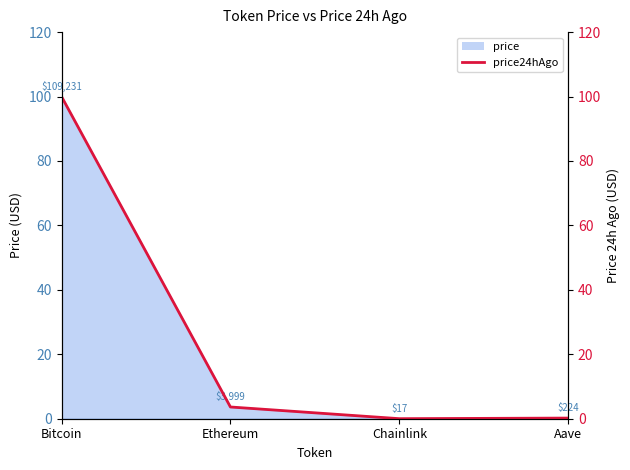

What is the label of the 3rd point from the left?

Chainlink